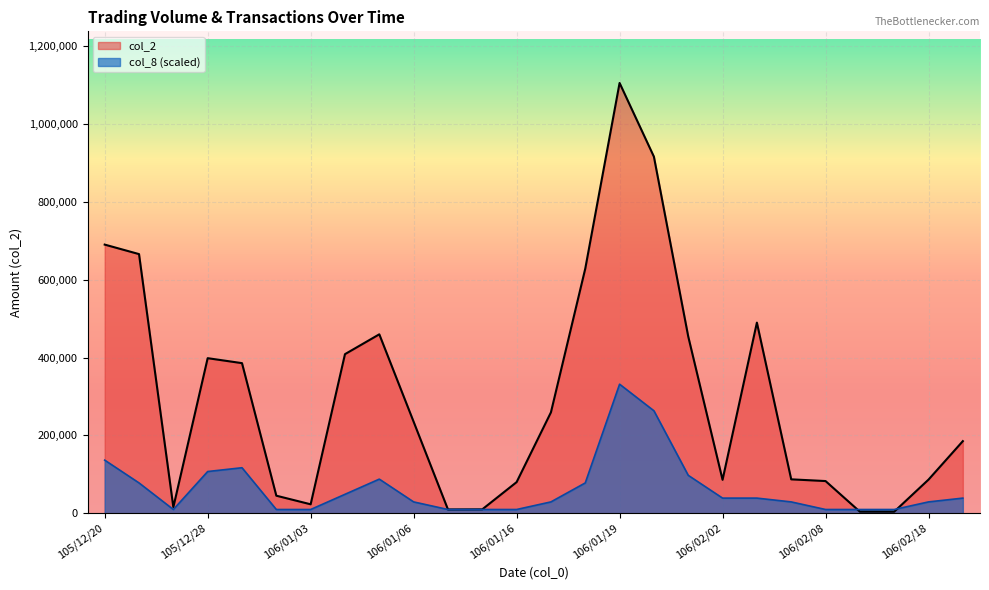

Where is the first local minimum for col_8?

105/12/22